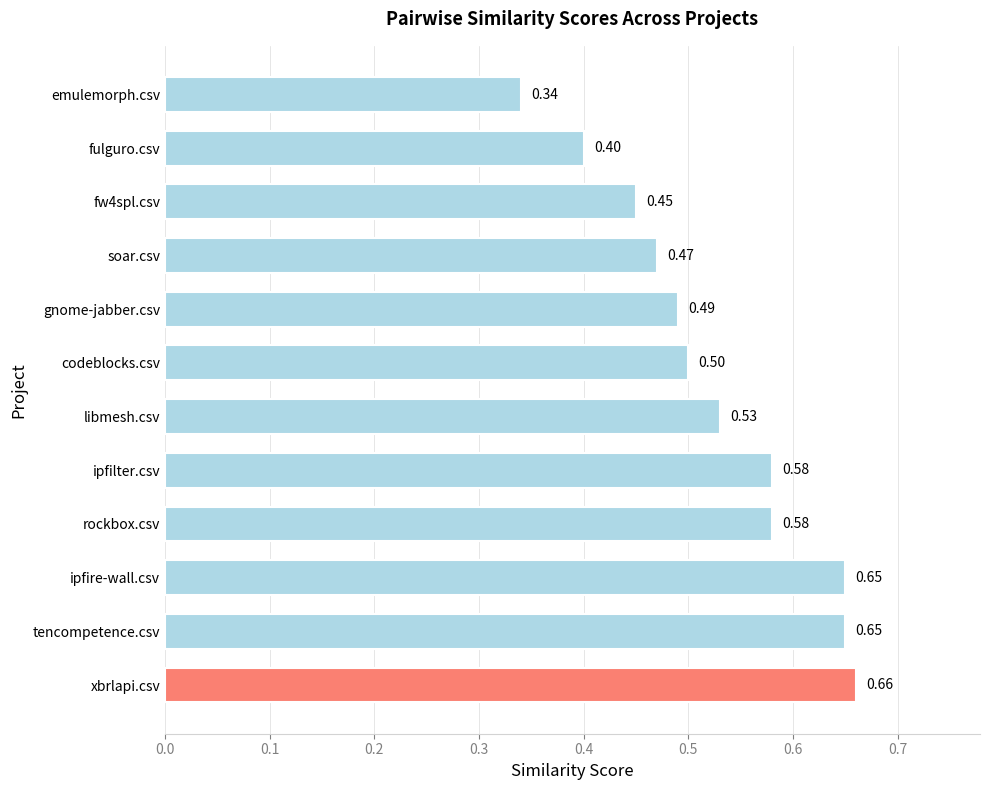

Where is the data nearest to the value 0?

emulemorph.csv